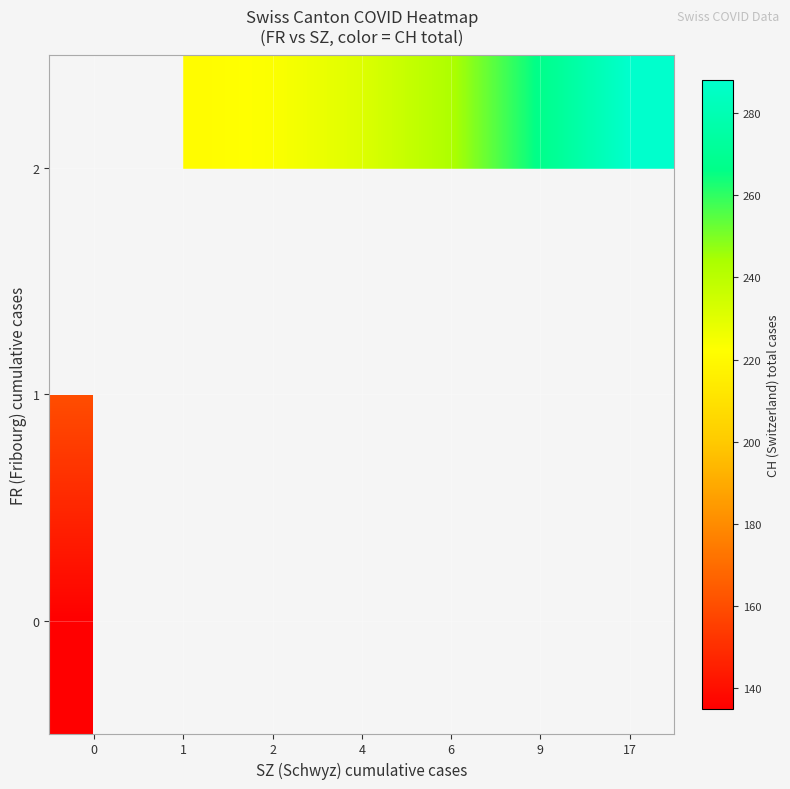

At which label does 2 first exceed 231?

6